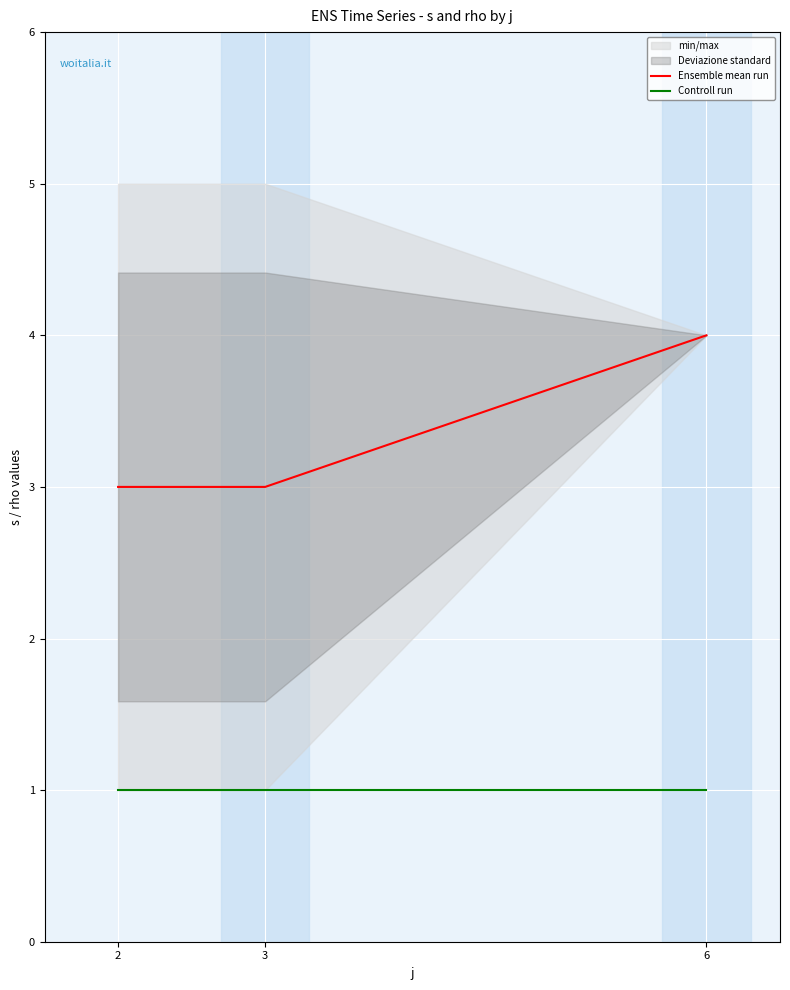

What is the value of the Controll run point at the 3rd from the left?

1